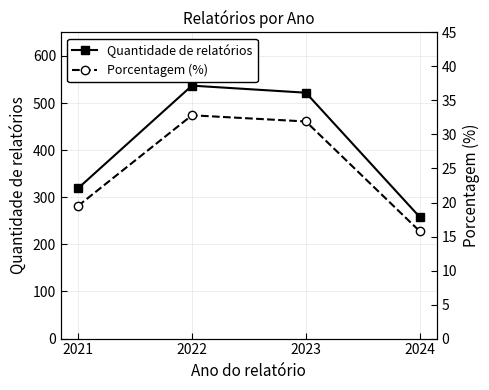

What is the average value of the Quantidade de relatórios series?

409